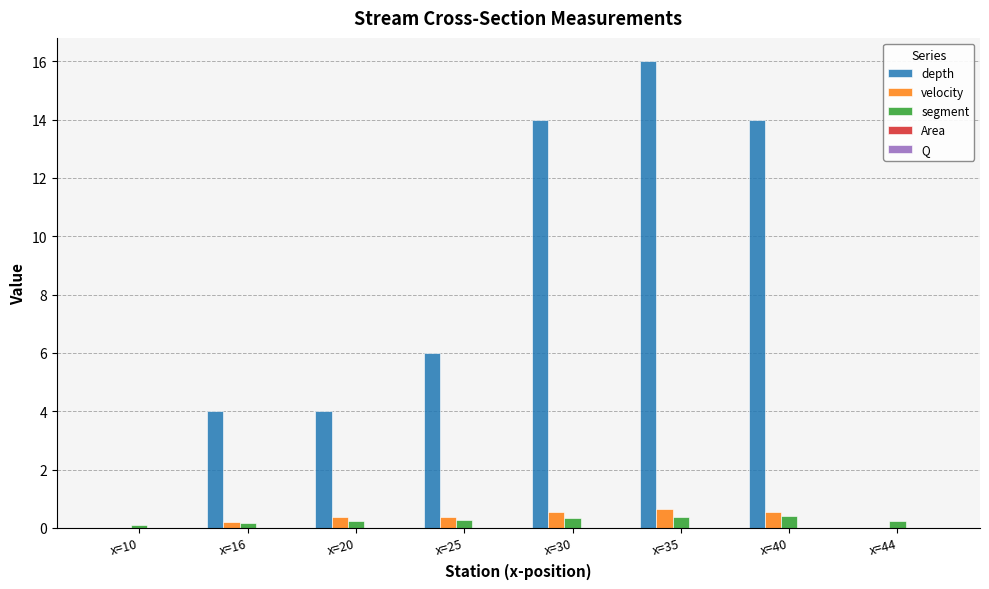

Which series changed the most between x=30 and x=44?

depth